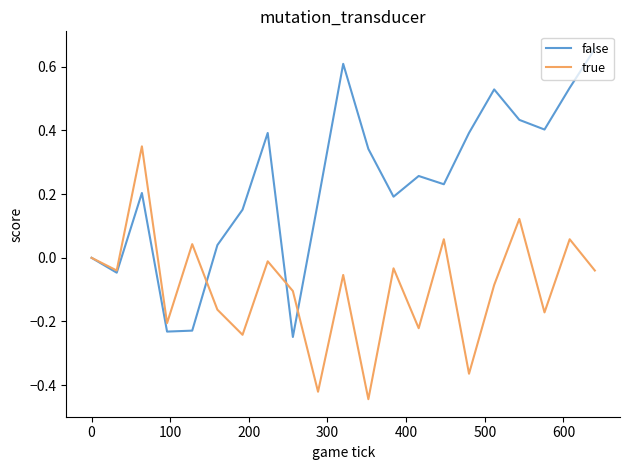

What is the sum of all true values?

-2.0